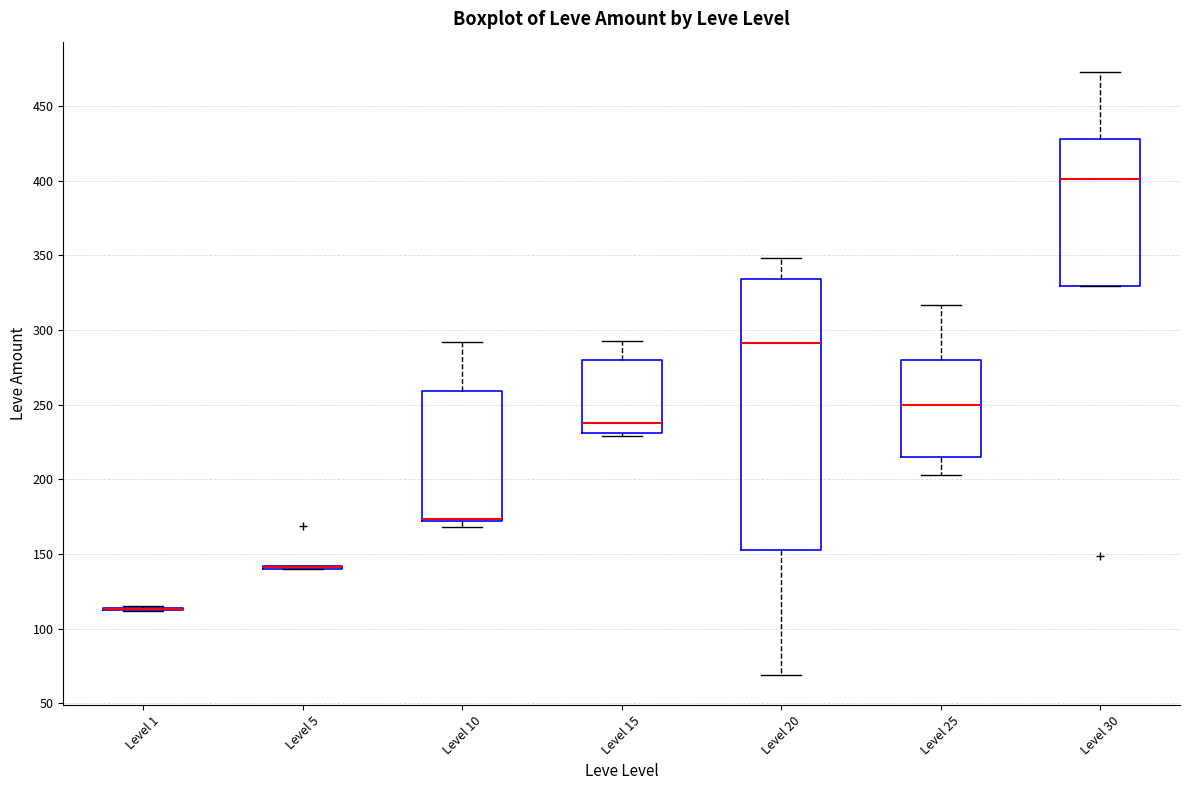

Reading left to right, transcribe this box plot: for each box, give where its median line is, the range the box spans, and where its two whiskers end, as read against the y-axis. The values are not printed on the chart, so give them approximately, as read against the axis.

Level 1: box collapsed to a line at 115, whiskers 110 to 115
Level 5: box collapsed to a line at 140, whiskers 140 to 140
Level 10: median 175 (drawn on the box's lower edge), box 170 to 260, whiskers 170 (just below the box's lower edge) to 290
Level 15: median 240, box 230 to 280, whiskers 230 (just below the box's lower edge) to 295
Level 20: median 290, box 155 to 335, whiskers 70 to 350
Level 25: median 250, box 215 to 280, whiskers 205 to 315
Level 30: median 400, box 330 to 430, whiskers 330 to 475